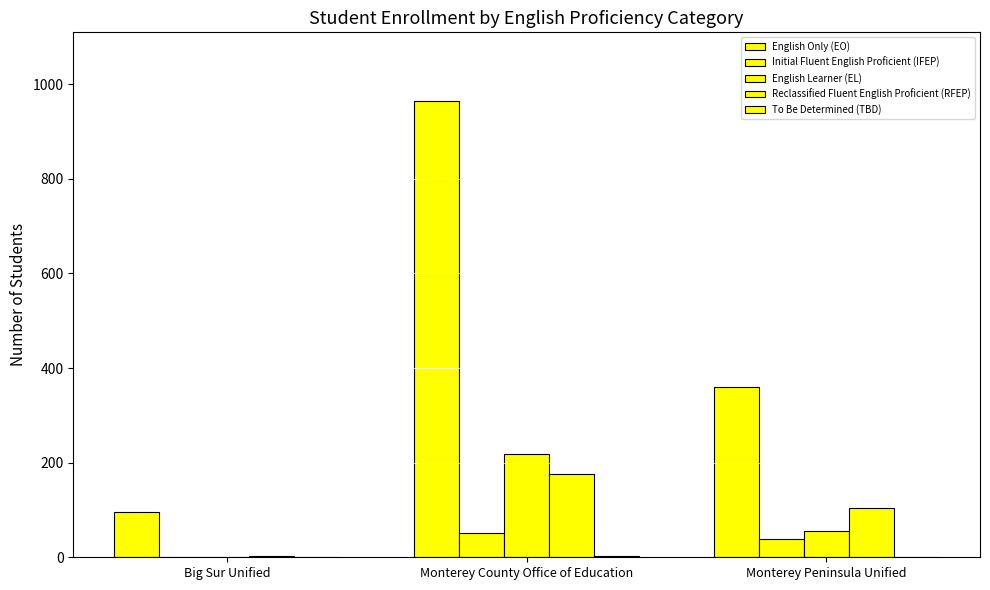

Which category has the highest value across all series?

Monterey County Office of Education